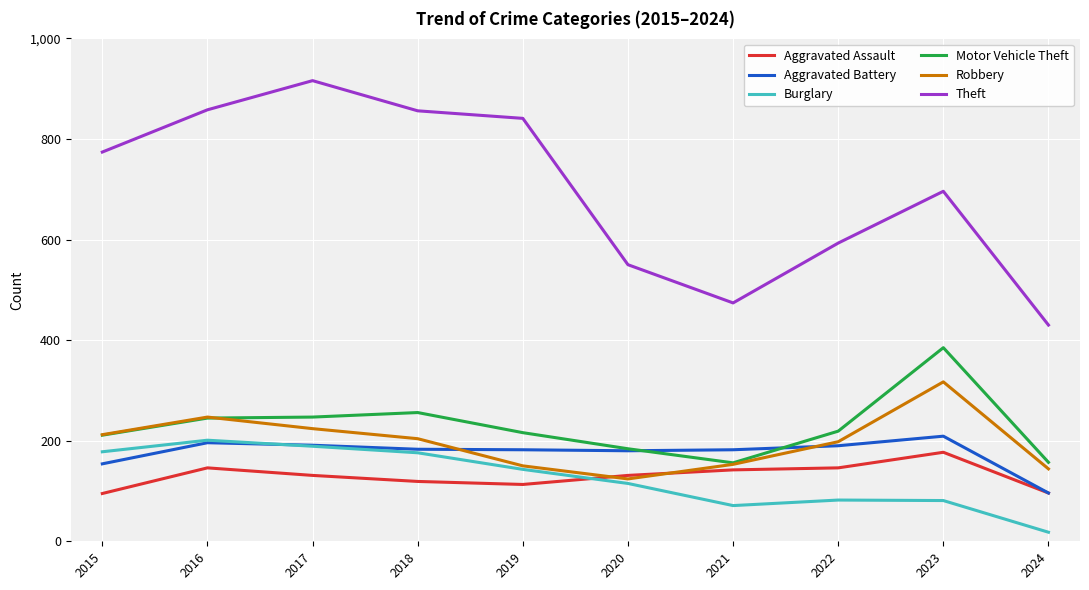

True or false: Theft and Robbery intersect in this chart.

False